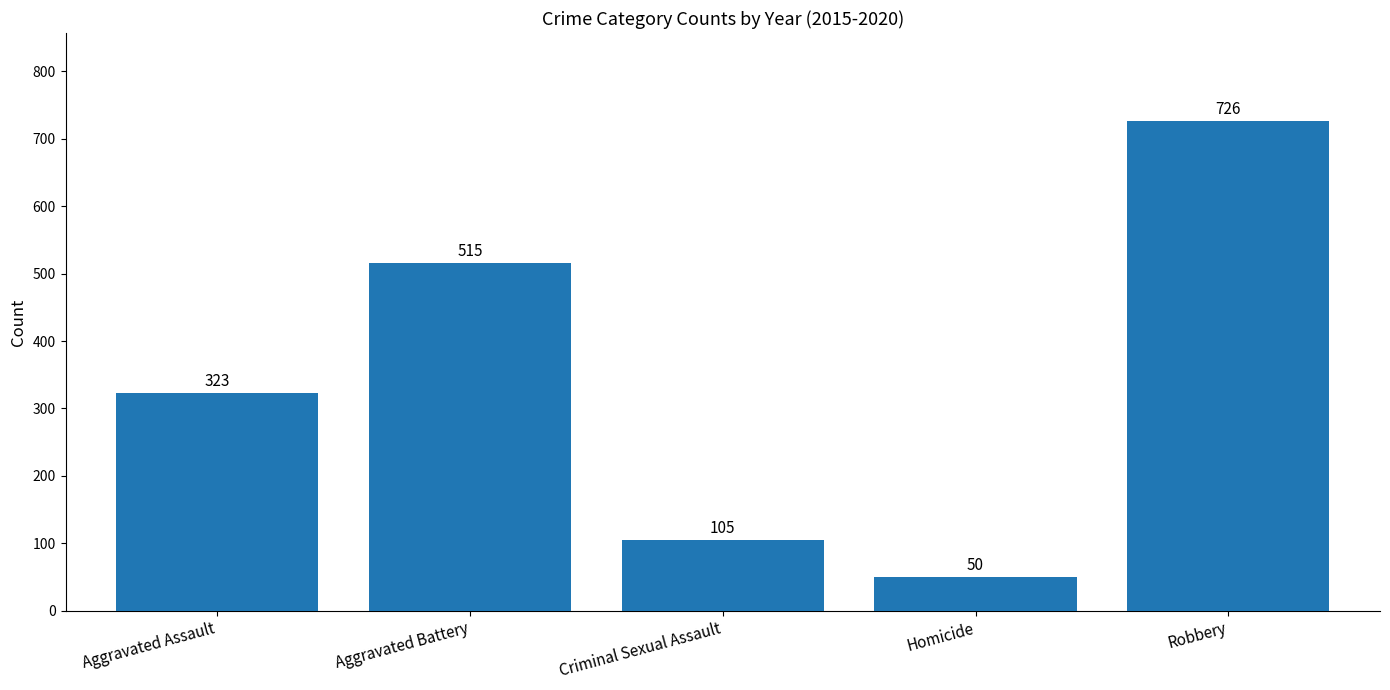

Which label corresponds to the largest value in the chart?

Robbery